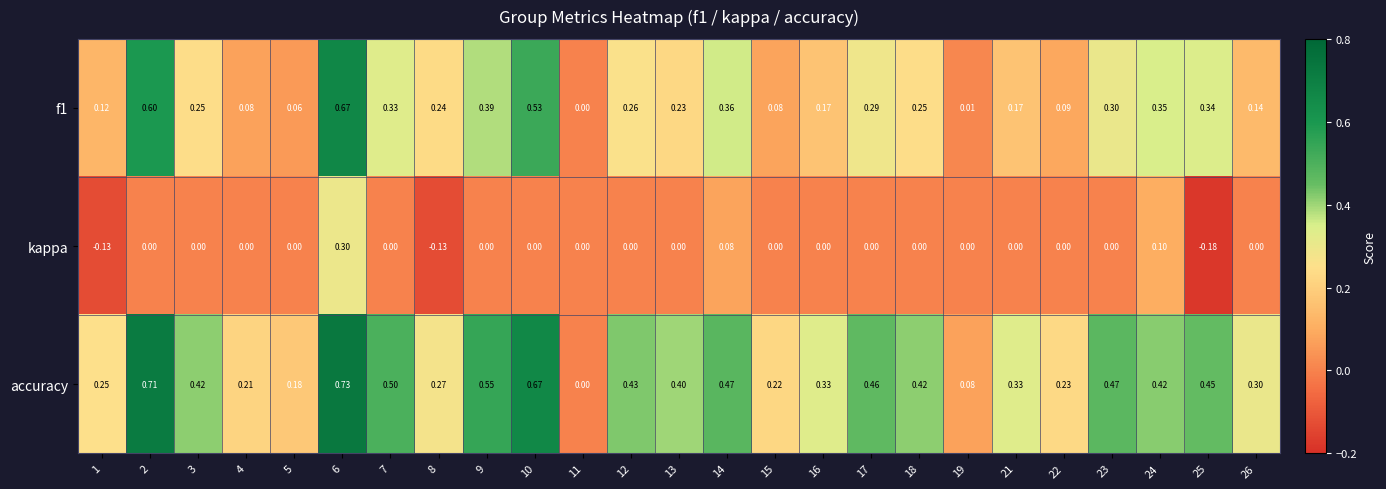

Is the value of f1 at 24 greater than the value of accuracy at 21?

Yes